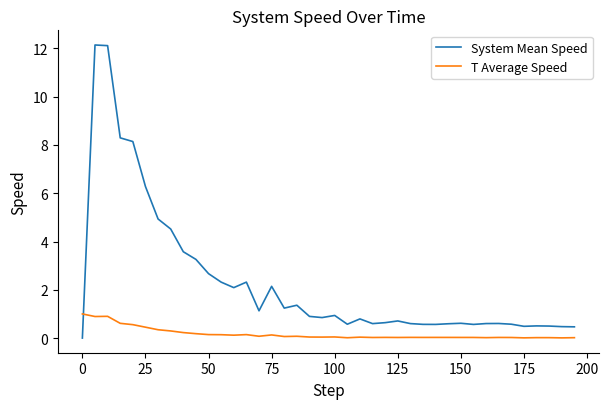

List the series in order of their overall mean, highest first.

System Mean Speed, T Average Speed